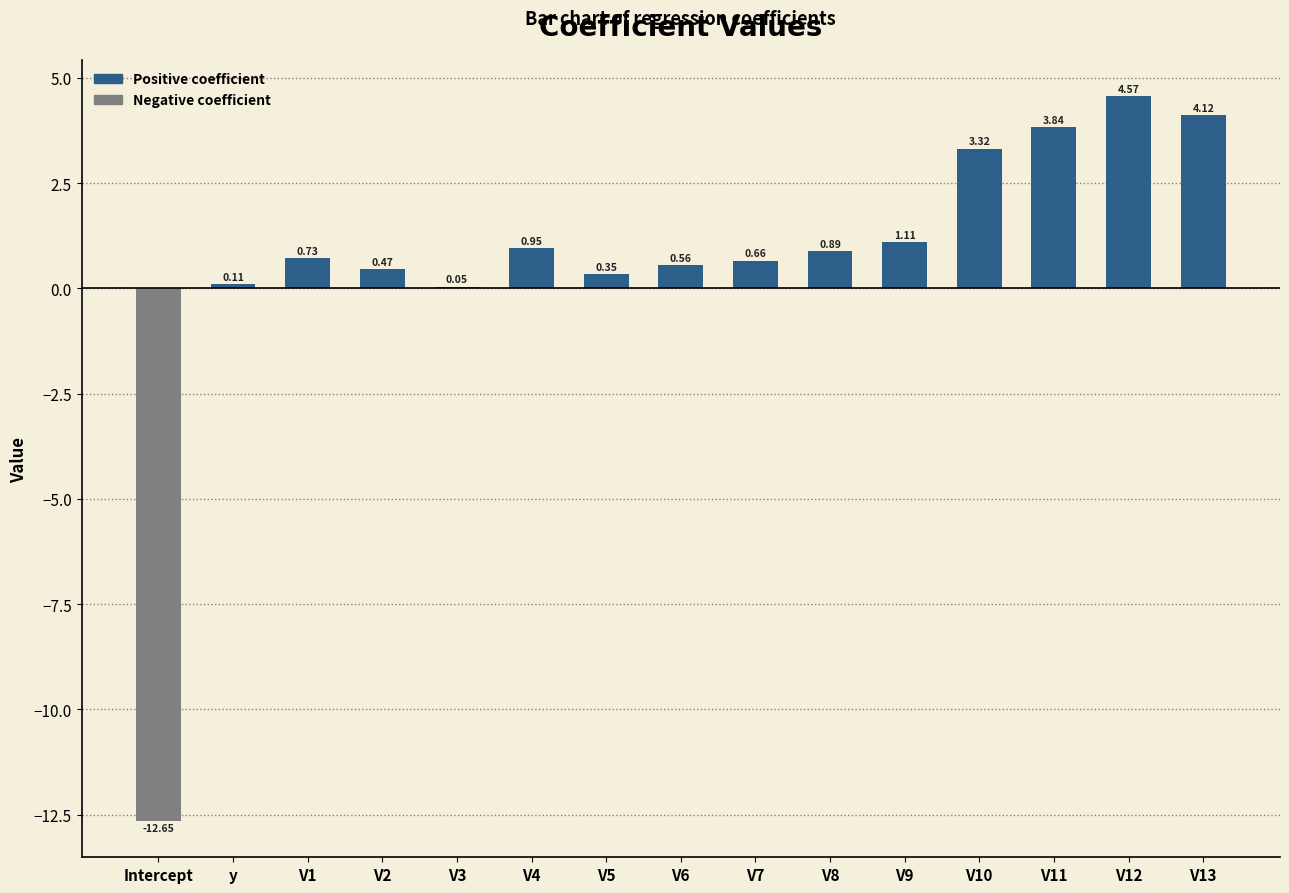

Between V3 and V2, which is larger?

V2